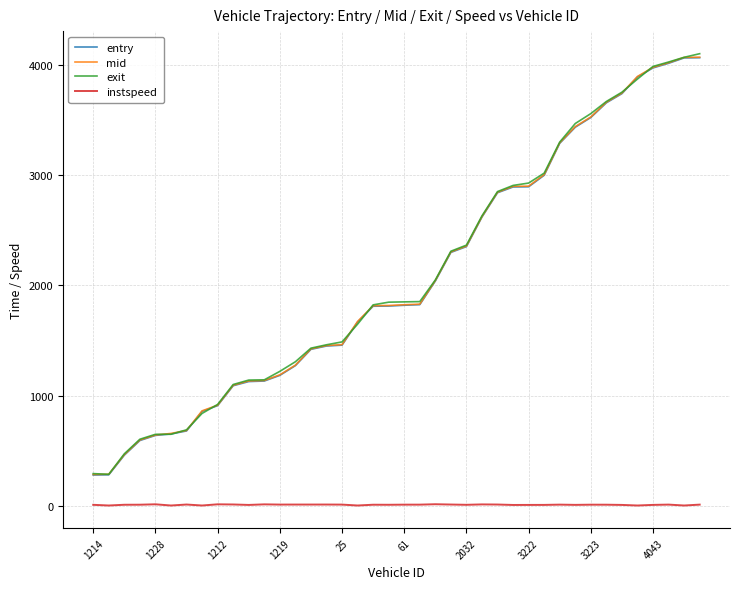

True or false: mid and entry intersect in this chart.

False